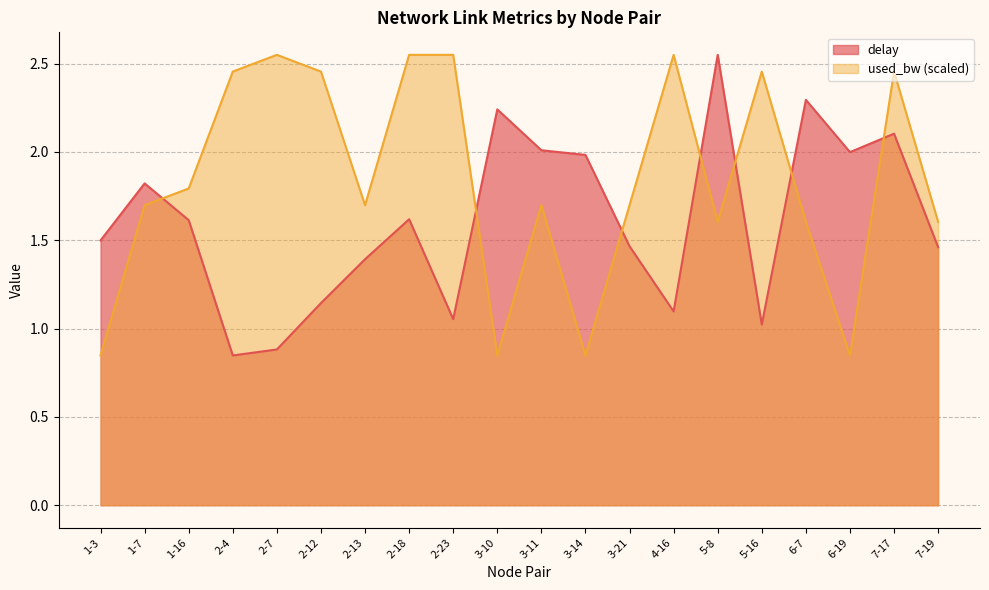

At 4-16, list the series in order from smallest to largest.

delay, used_bw (scaled)